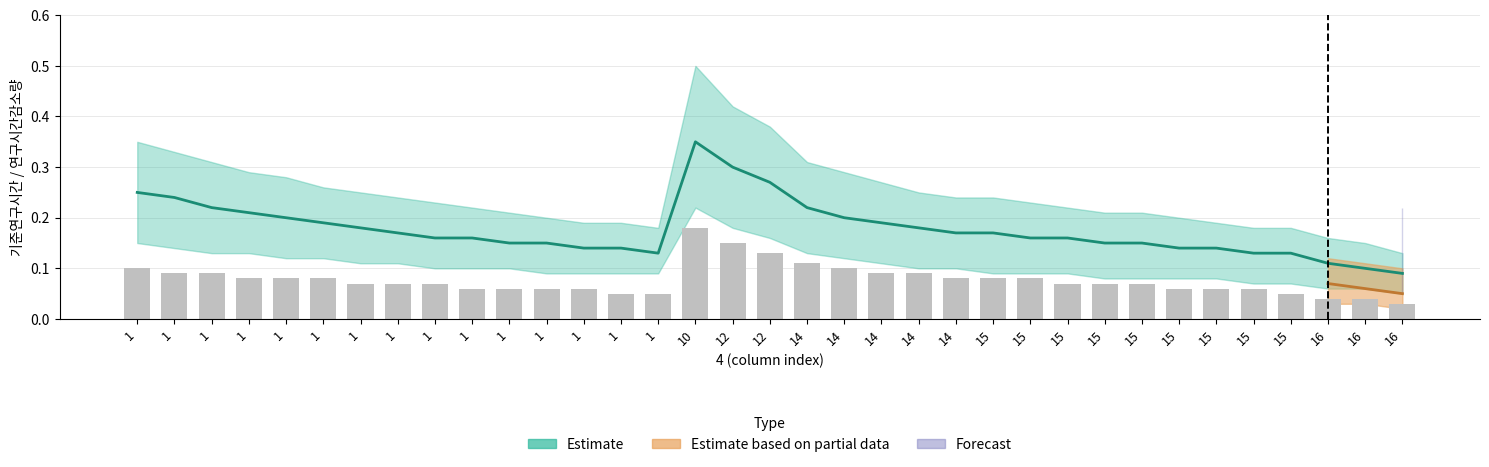

Is it true that the value at 15 is 0.1?

True